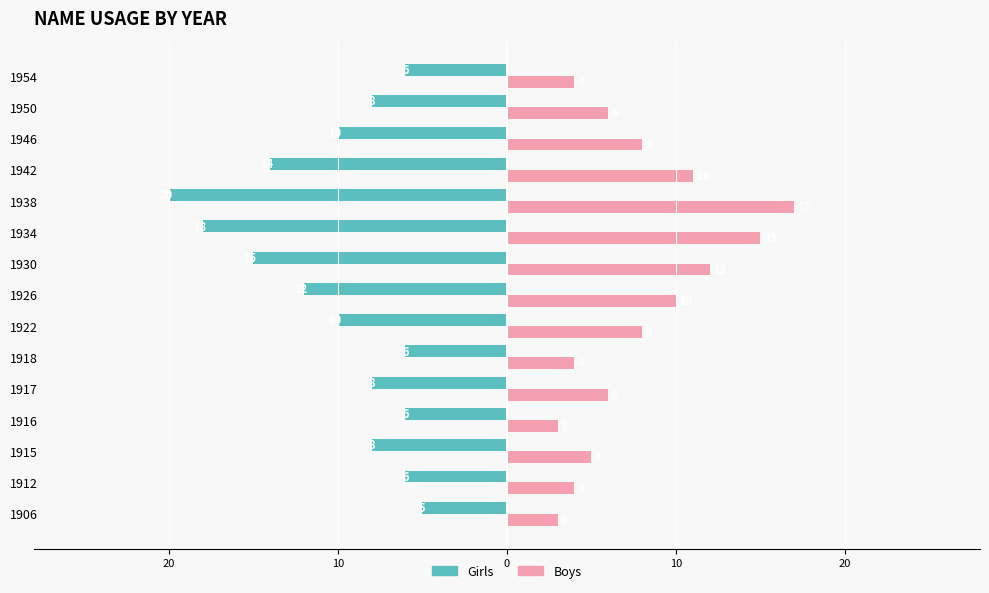

What is the value of the Boys bar at the 7th from the left?

8